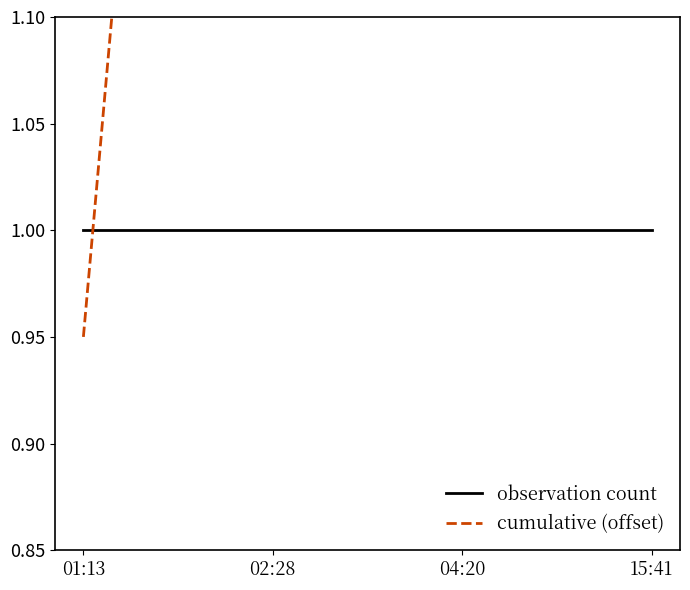

What is the approximate value of observation count at 02:28?

1.0